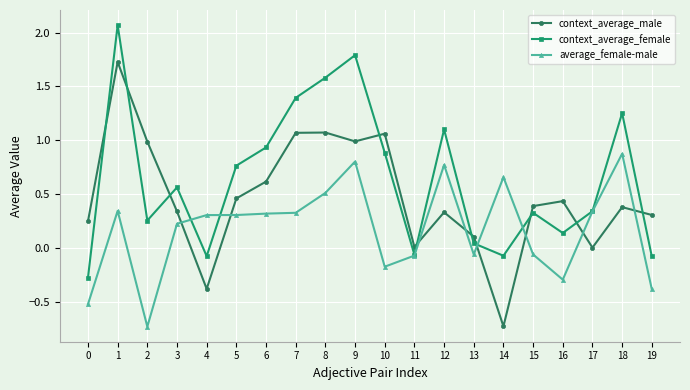

What is the sum of all average_female-male values?

3.5